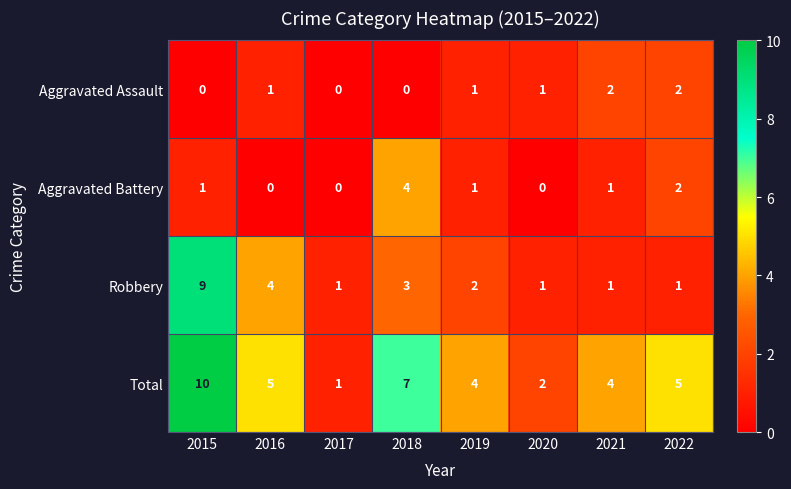

What is the sum of the Aggravated Battery values at 2015 and 2022?

3